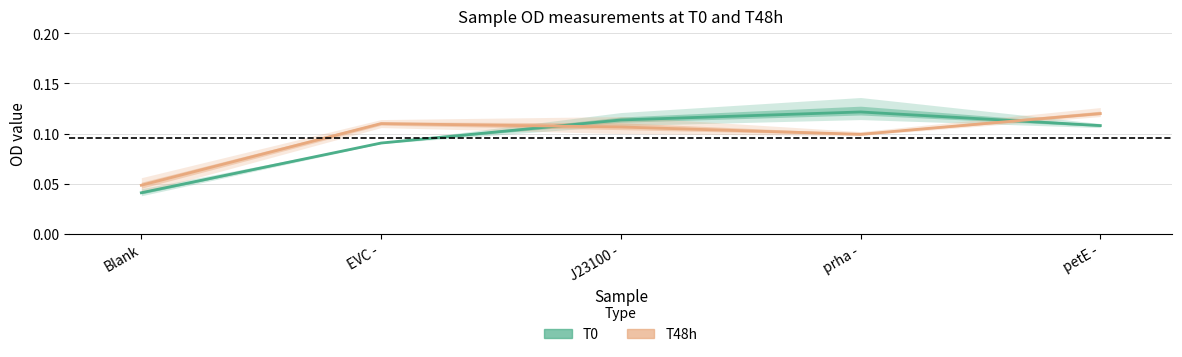

What position from the left is J23100 -?

3